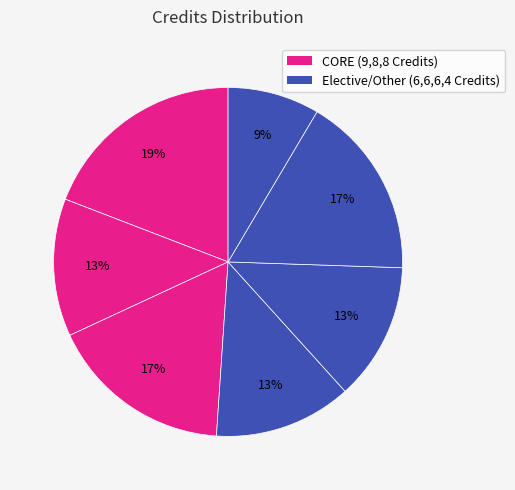

How many slices are in this pie chart?

7